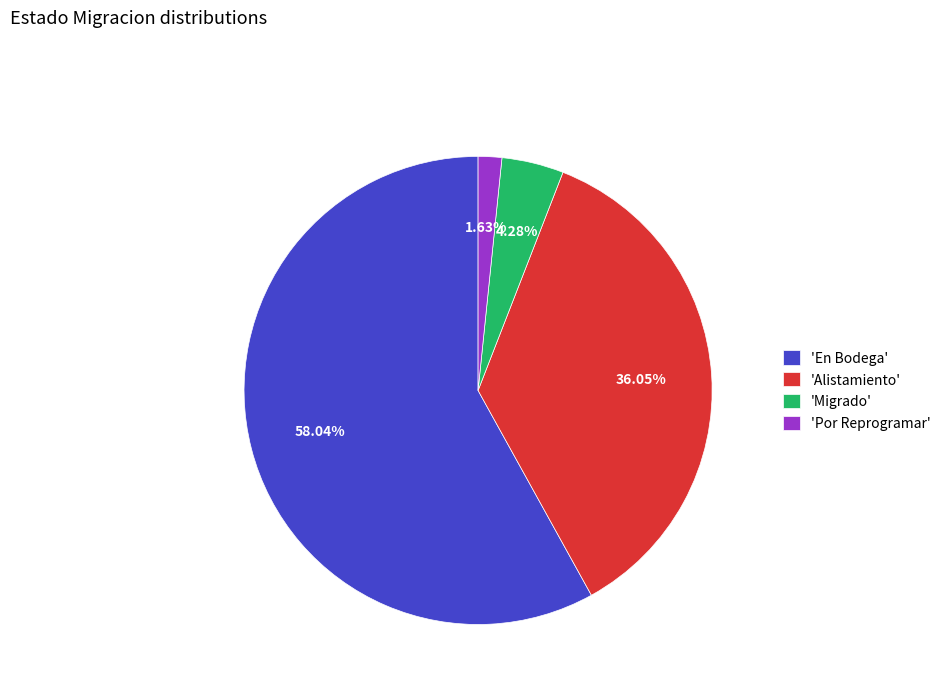

Is there a majority slice in this chart?

Yes